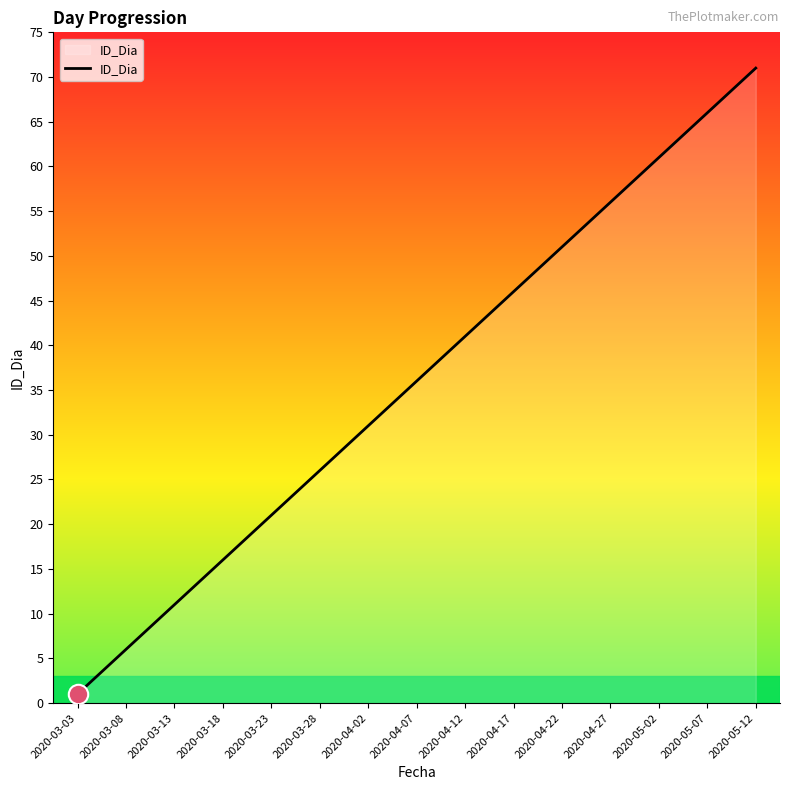

Which category has the lowest value across all series?

2020-03-03